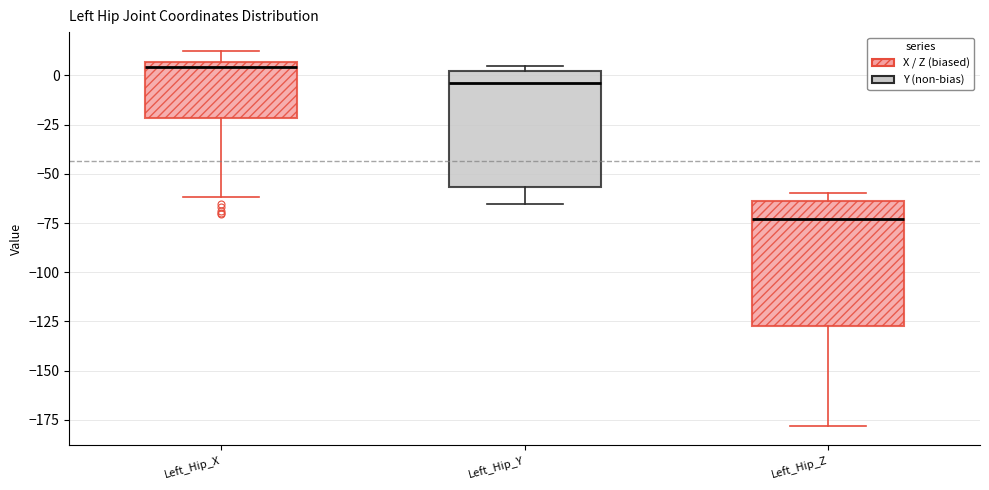

Reading left to right, read every box against the y-axis: the position of its median line, the range the box covers, and the ends of its whiskers. The values are not printed on the chart, so give them approximately, as read against the axis.

Left_Hip_X: median 5 (just below the box's upper edge), box -20 to 5, whiskers -60 to 10
Left_Hip_Y: median -5, box -55 to 0, whiskers -65 to 5
Left_Hip_Z: median -75, box -125 to -65, whiskers -180 to -60